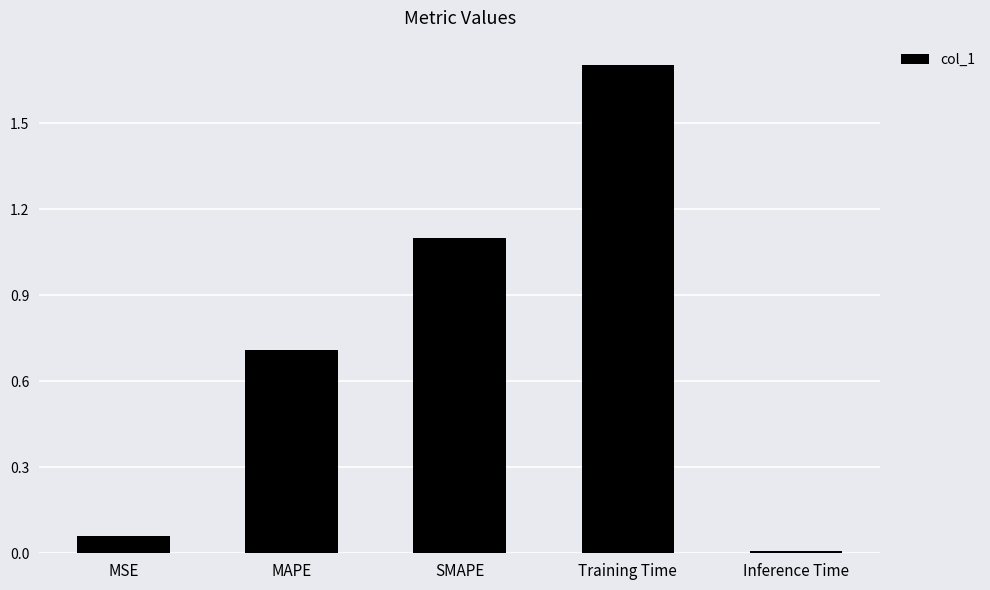

What is the difference between the values at MAPE and Inference Time?

0.7